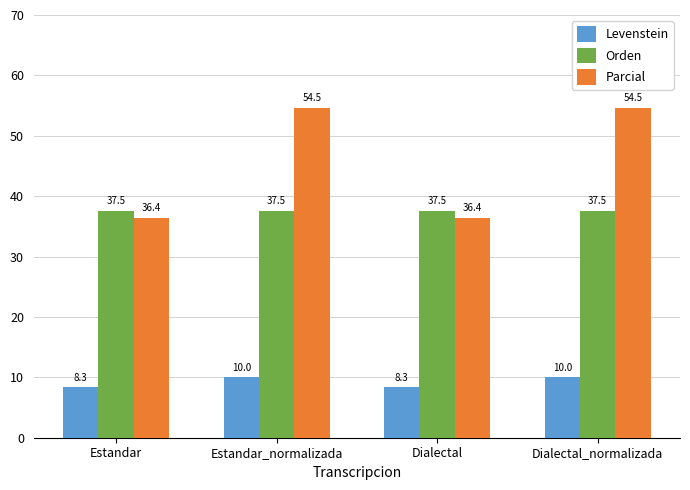

Which series has the largest total across all categories?

Parcial